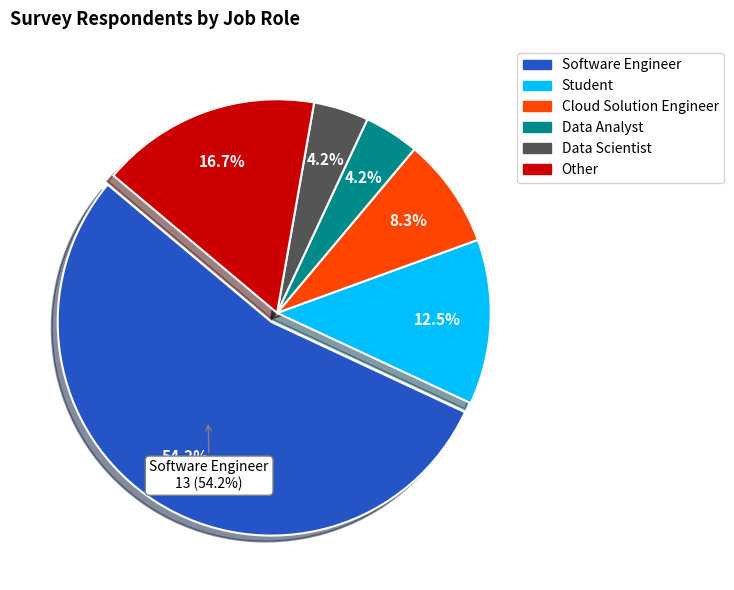

Does Data Scientist represent more than half of the total?

No